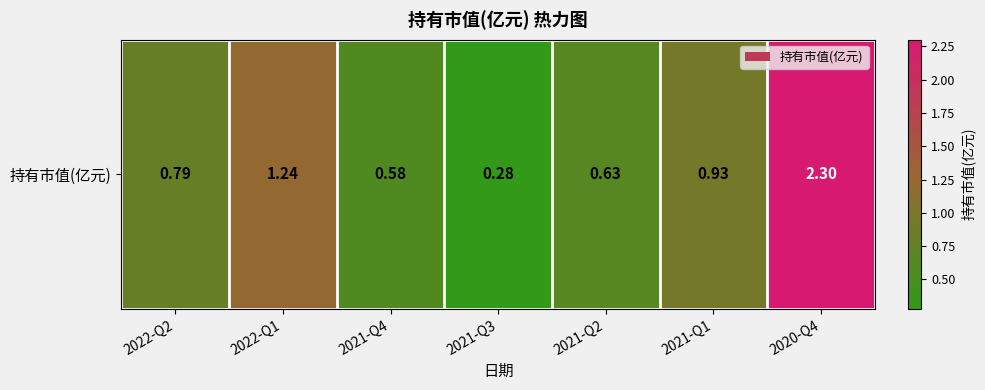

Between 2022-Q1 and 2020-Q4, which is larger?

2020-Q4